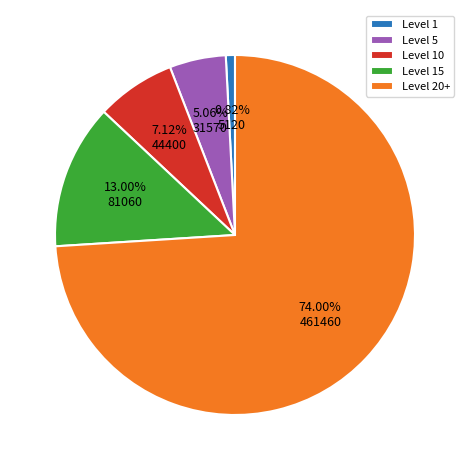

Between Level 10 and Level 1, which is larger?

Level 10